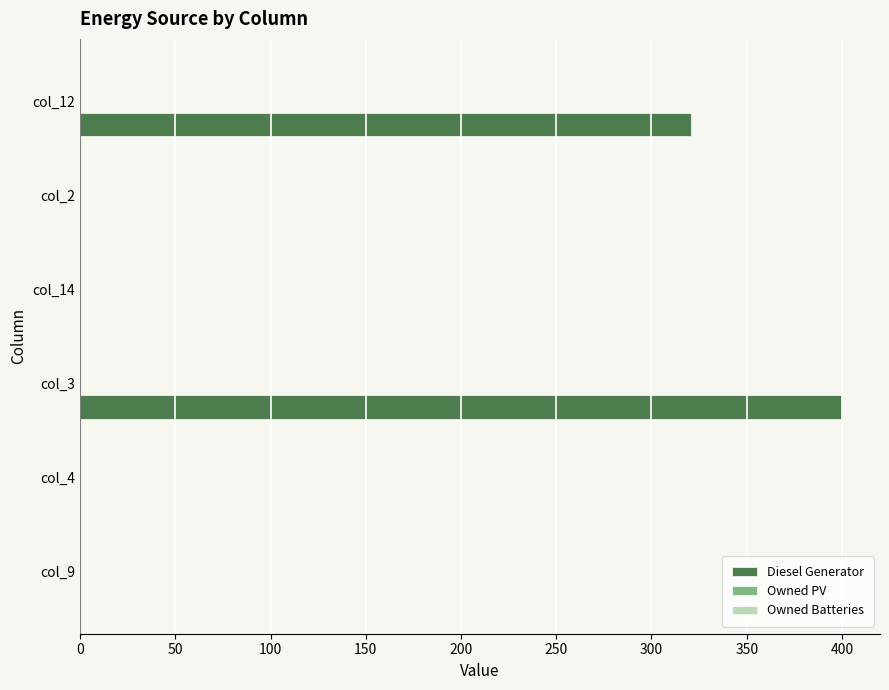

Is it true that the value at col_2 is 0?

True